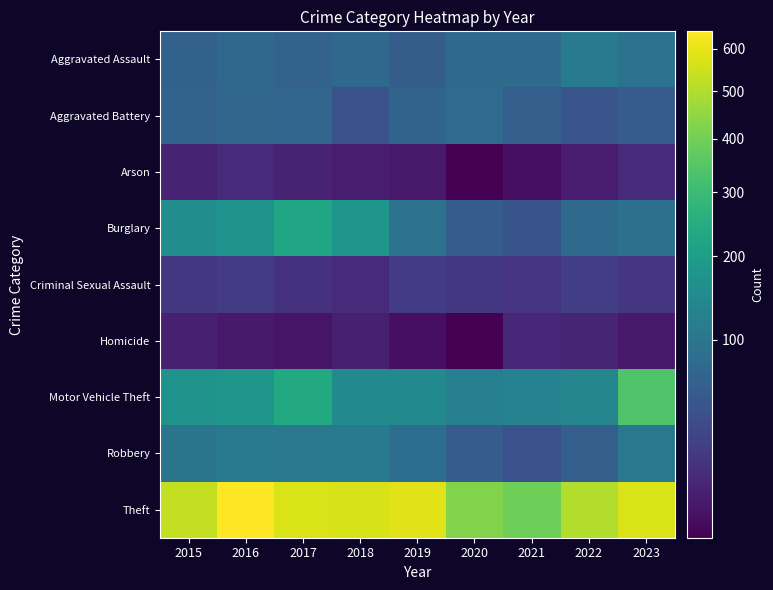

Count the number of categories in the chart.

9